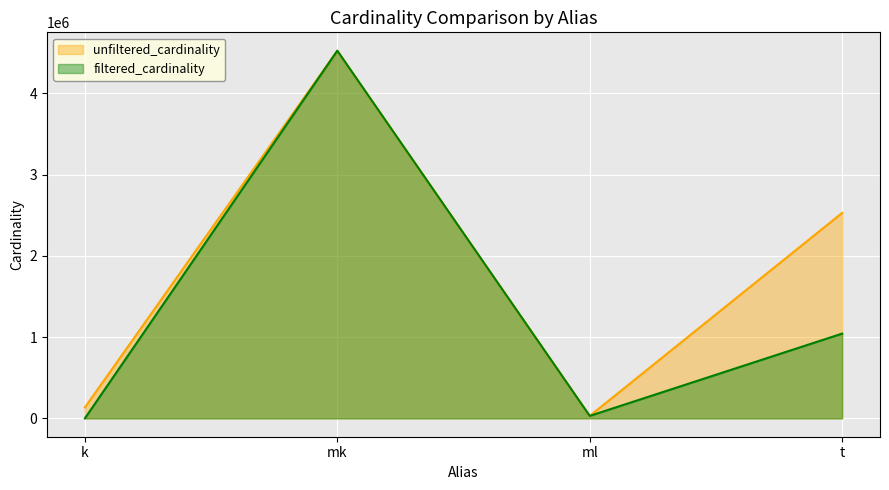

Between k and t, which is larger?

t